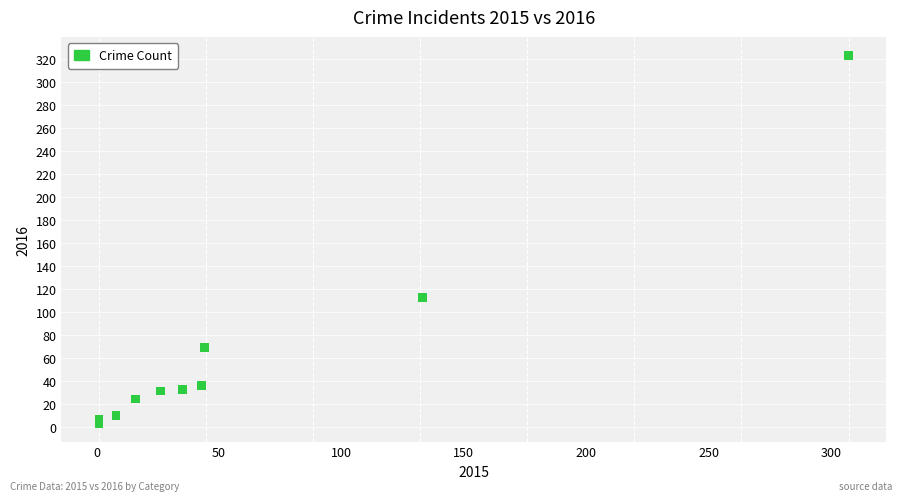

What Y value in the scatter plot is closest to 163?

112